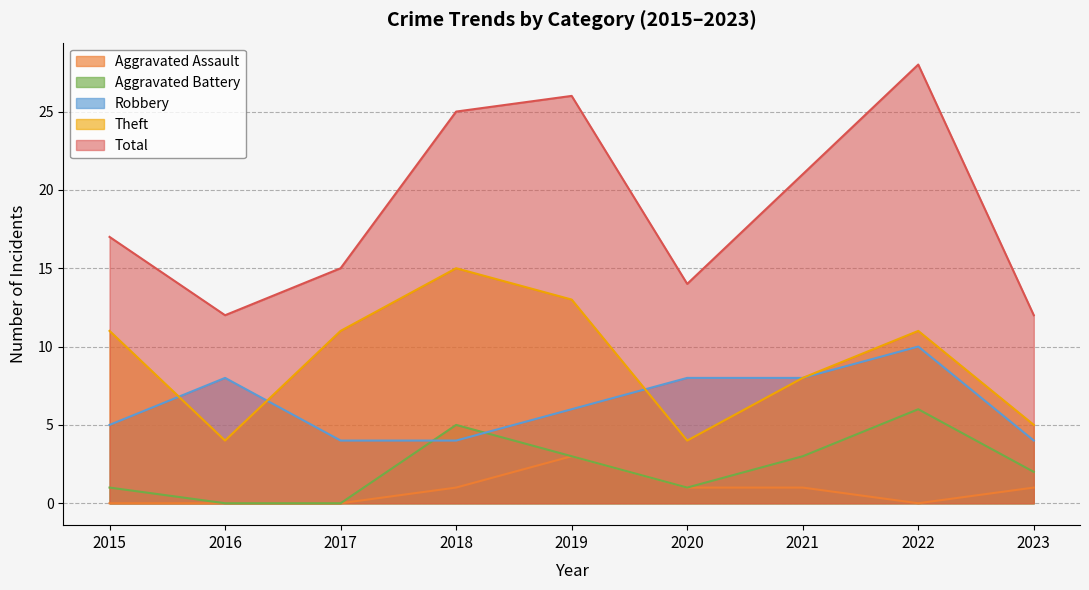

Where is the first local maximum for Aggravated Battery?

2018